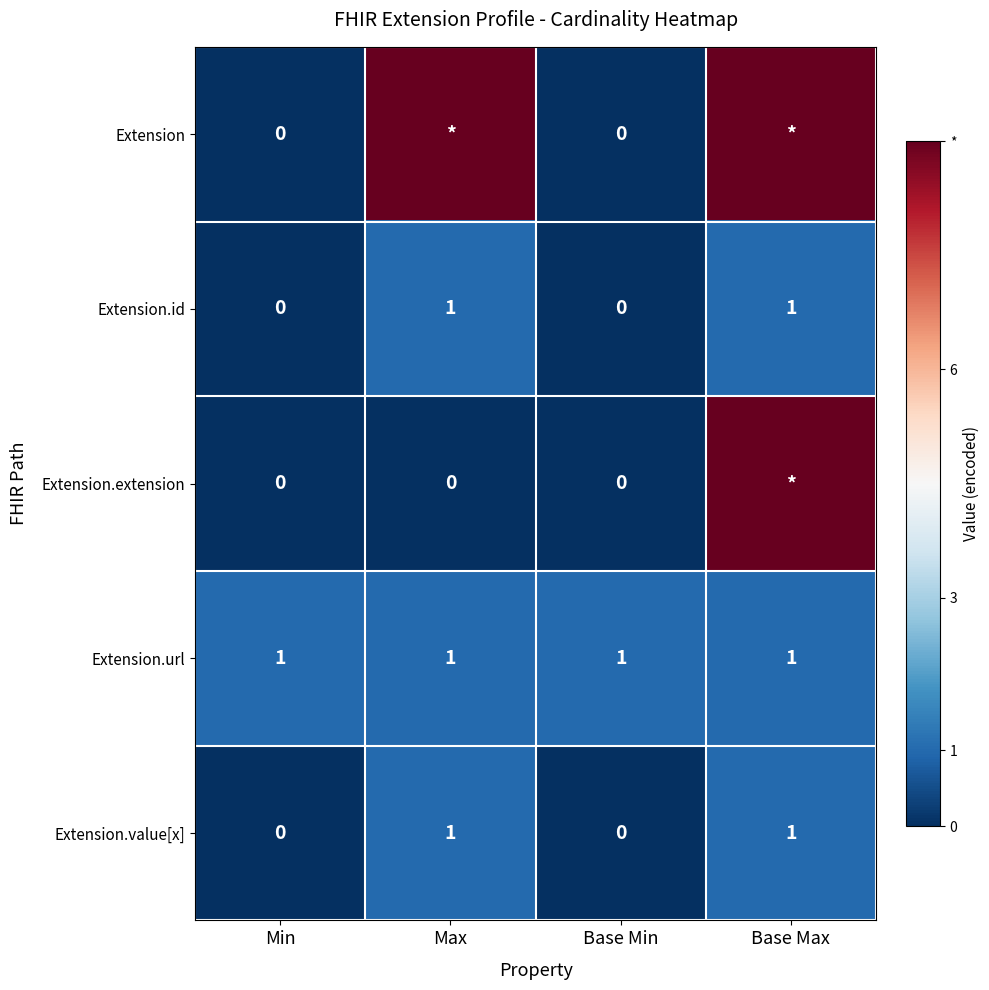

The value of Extension.value[x] at Min is -1. True or false?

False